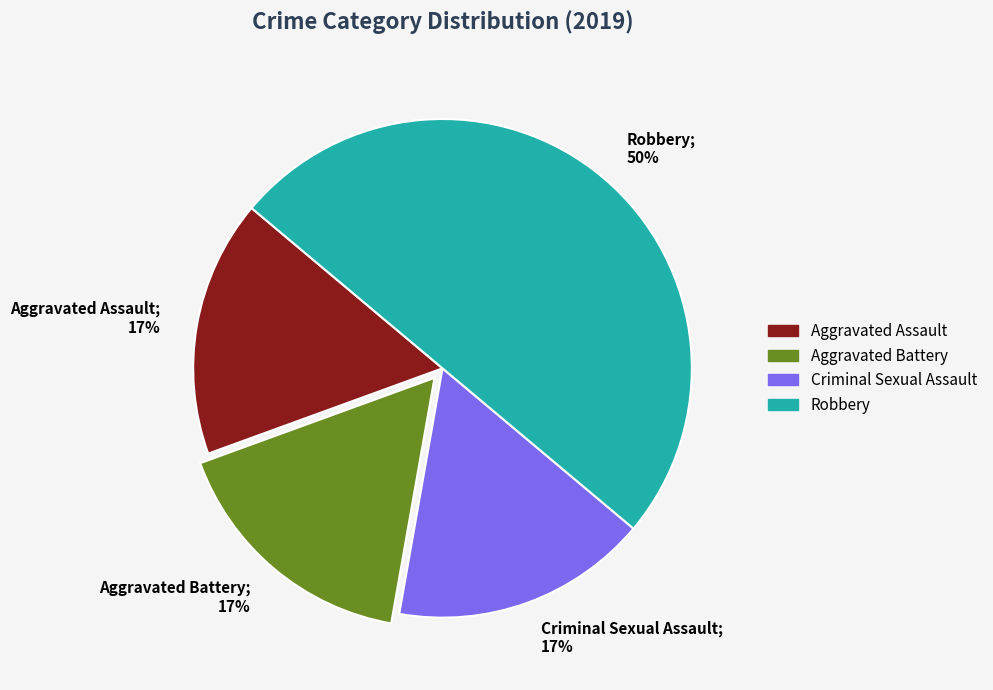

To the nearest percent, what is the difference between the largest and smallest slice percentages?

33%